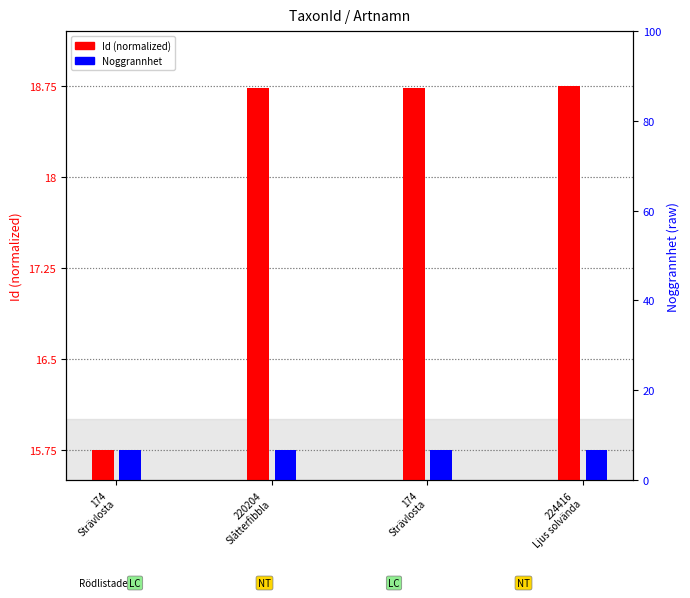

How many bars are there in total?

8